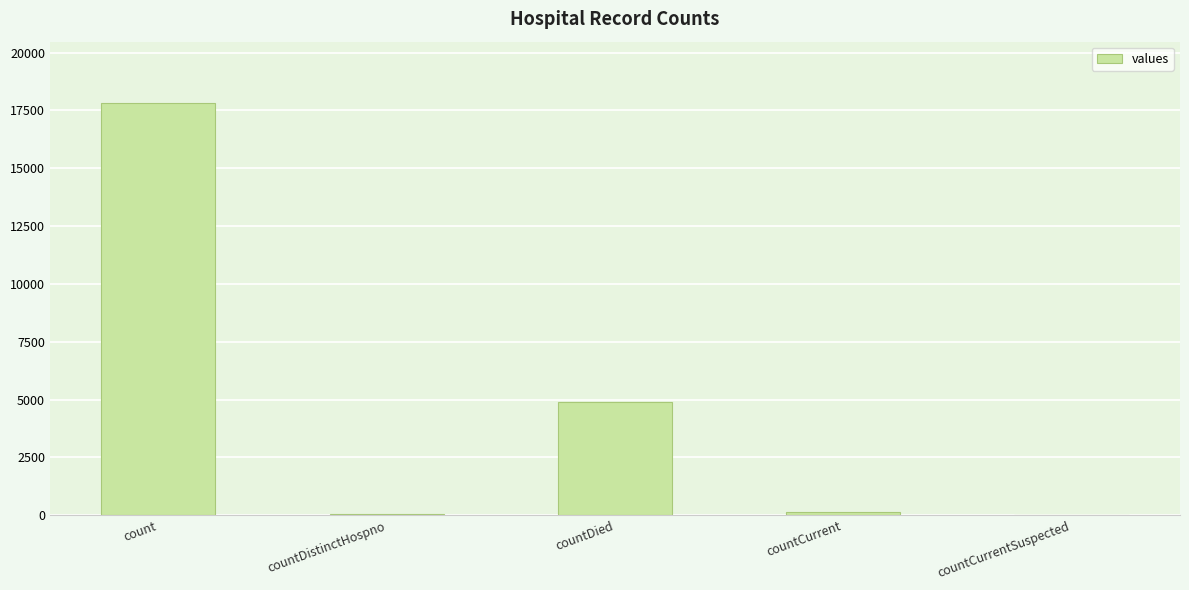

True or false: the data shows 4910 at countDied.

True